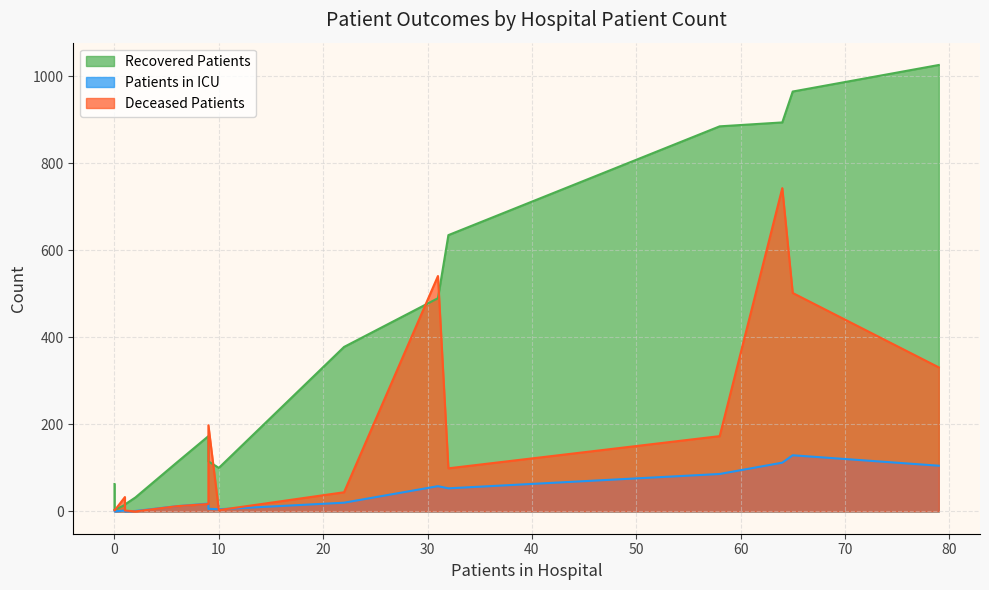

What is the highest value of the patients_in_icu series?

129